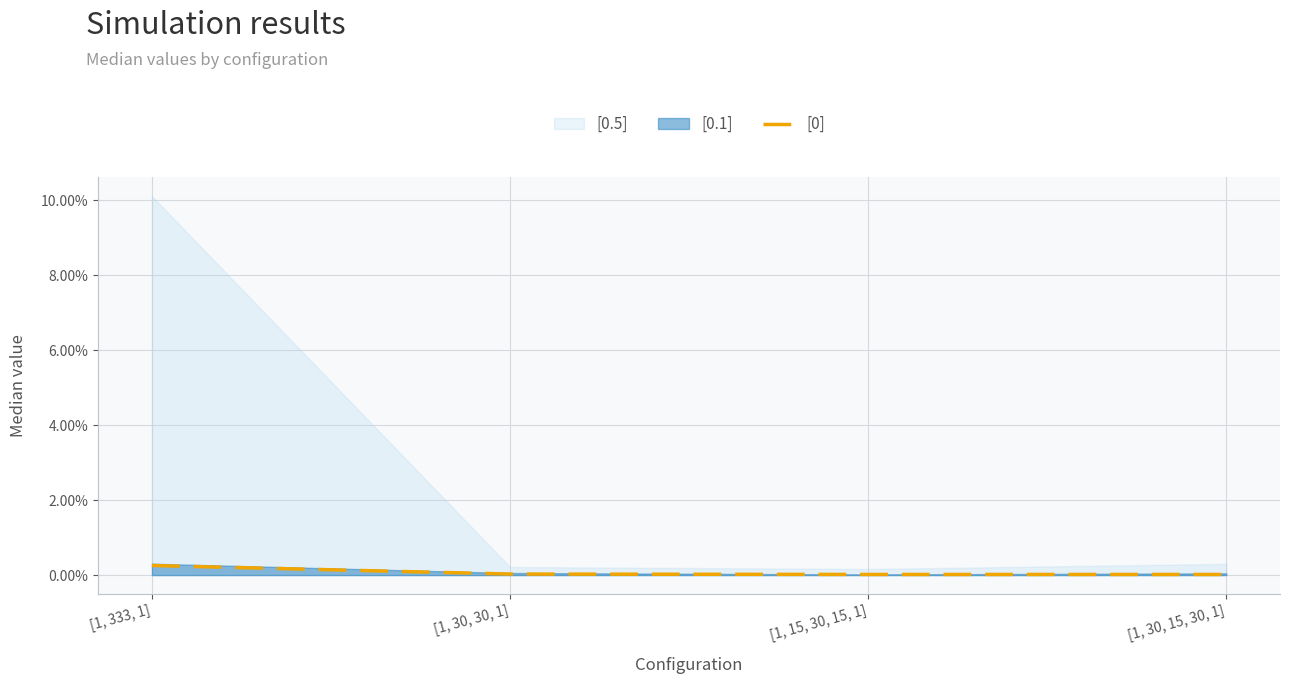

Rank the categories by value from highest to lowest.

[1, 333, 1], [1, 30, 30, 1], [1, 15, 30, 15, 1], [1, 30, 15, 30, 1]